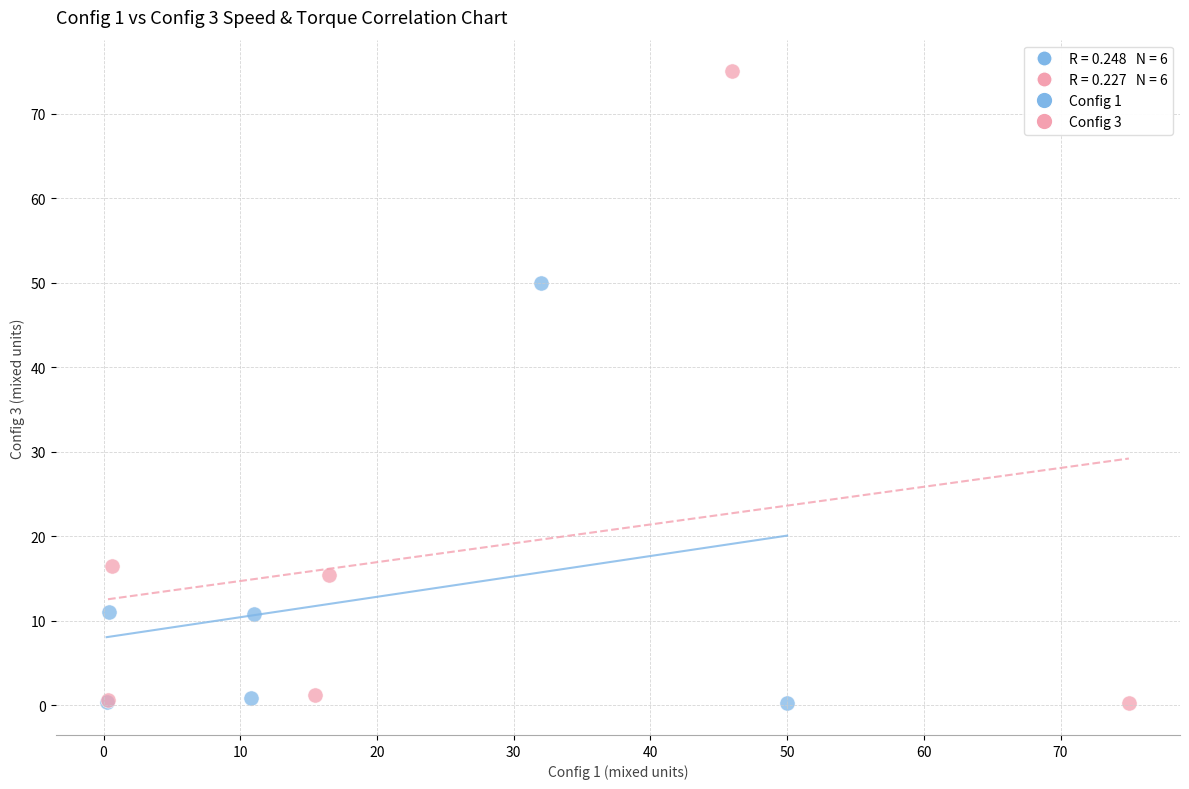

Which series reaches the maximum Y coordinate?

Config 3